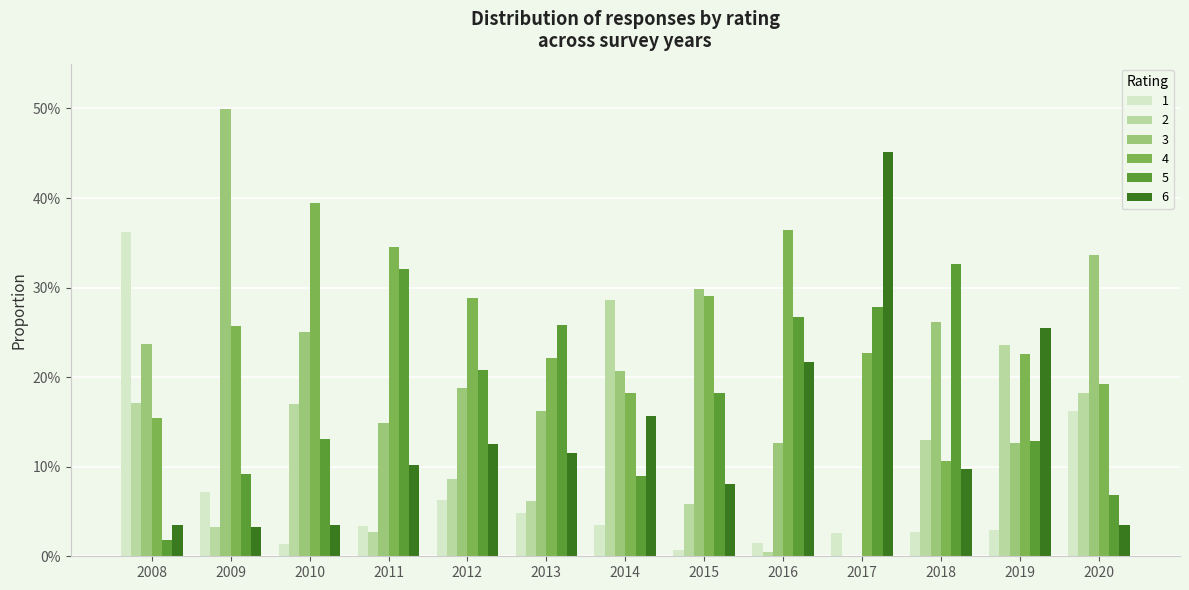

Does the chart contain stacked bars?

No